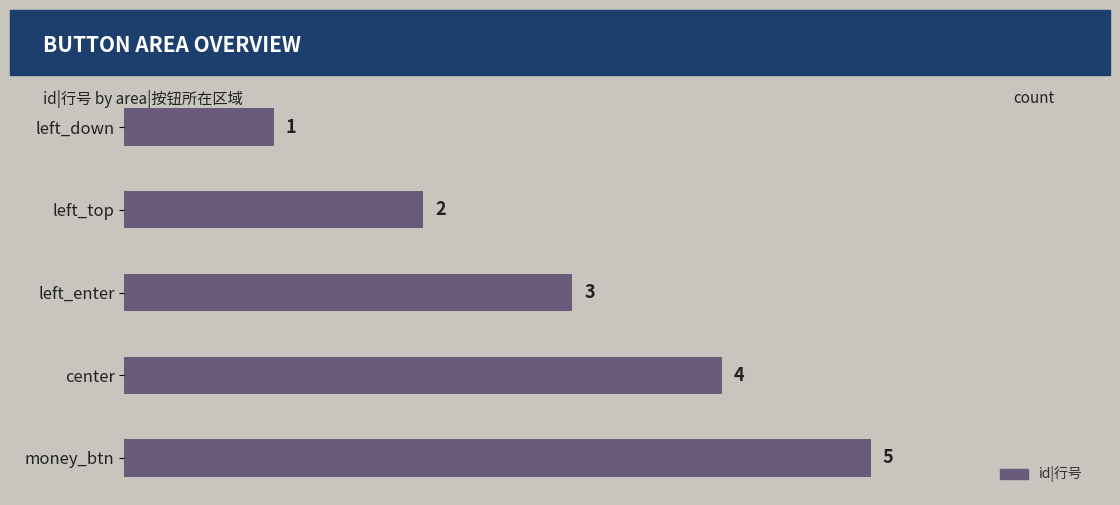

At which label is the value closest to 3?

left_enter